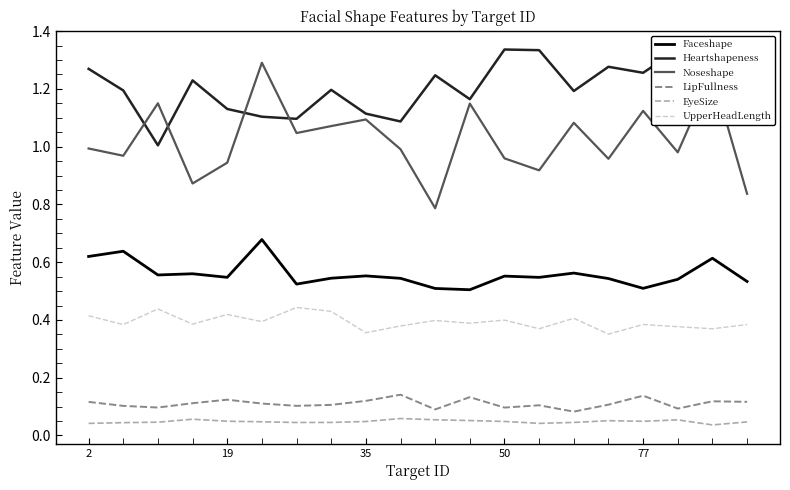

Which series has the largest range (max minus min)?

Noseshape